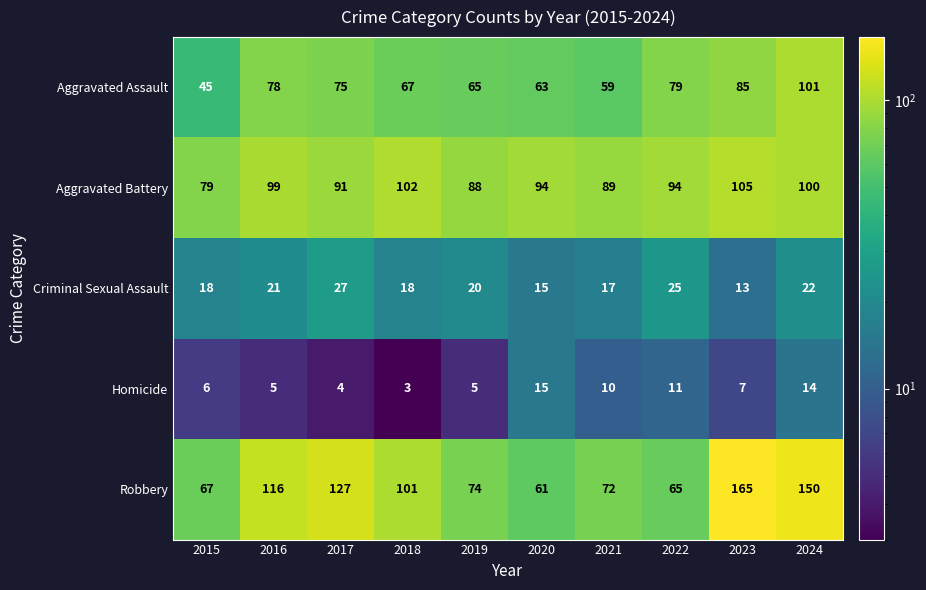

What is the difference between the second highest and second lowest values in the Homicide series?

10